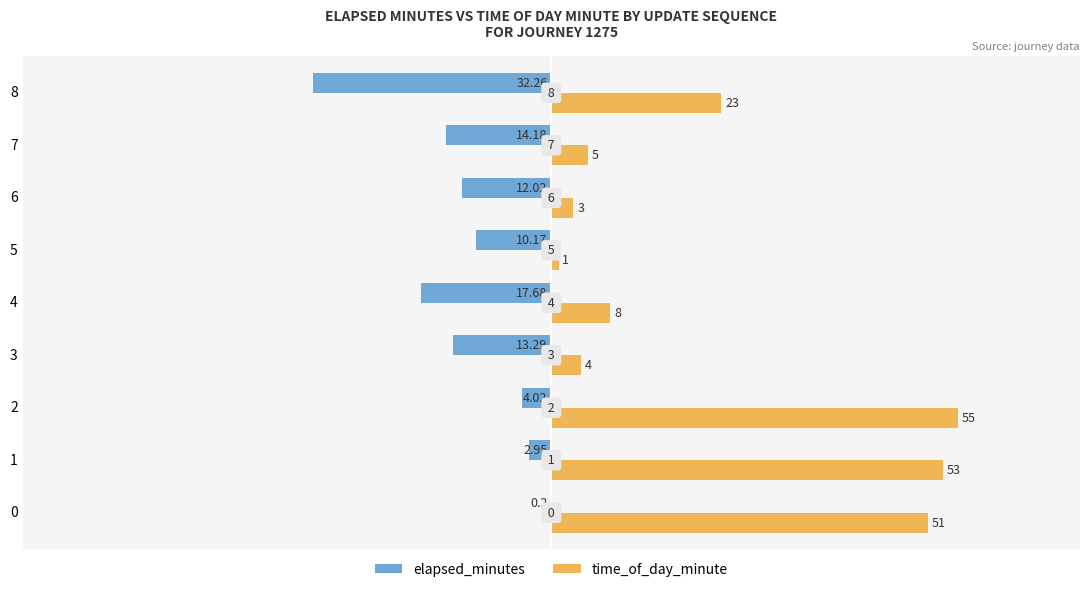

What is the sum of all time_of_day_minute values?

203.0